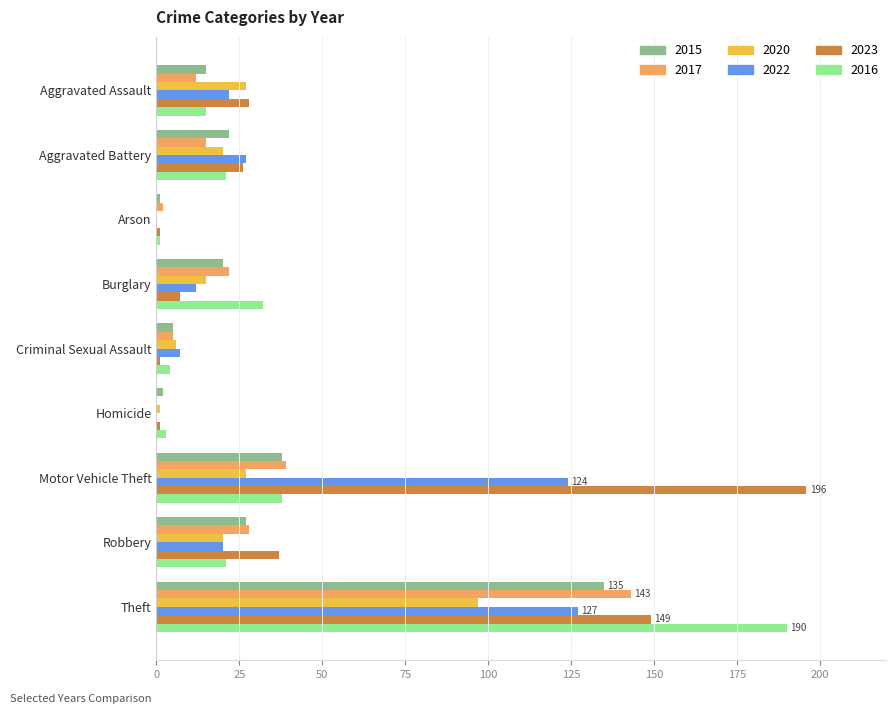

What is the total value across all series at Motor Vehicle Theft?

462